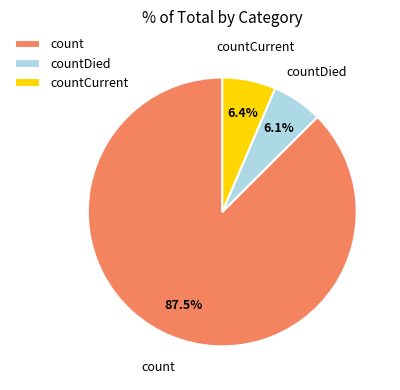

To the nearest percent, what portion does countCurrent represent?

6%